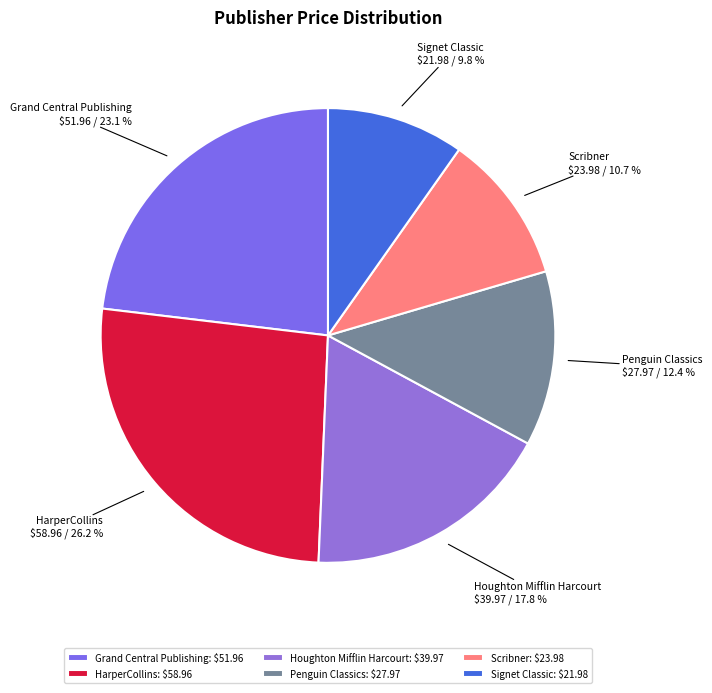

How many slices are in this pie chart?

6